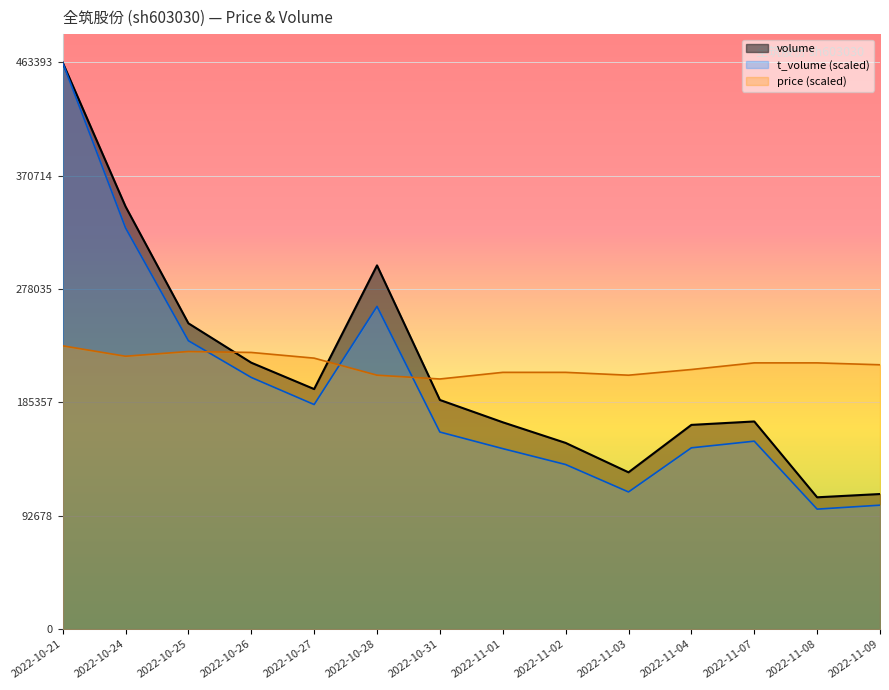

At which category is the sum across all series the highest?

2022-10-21